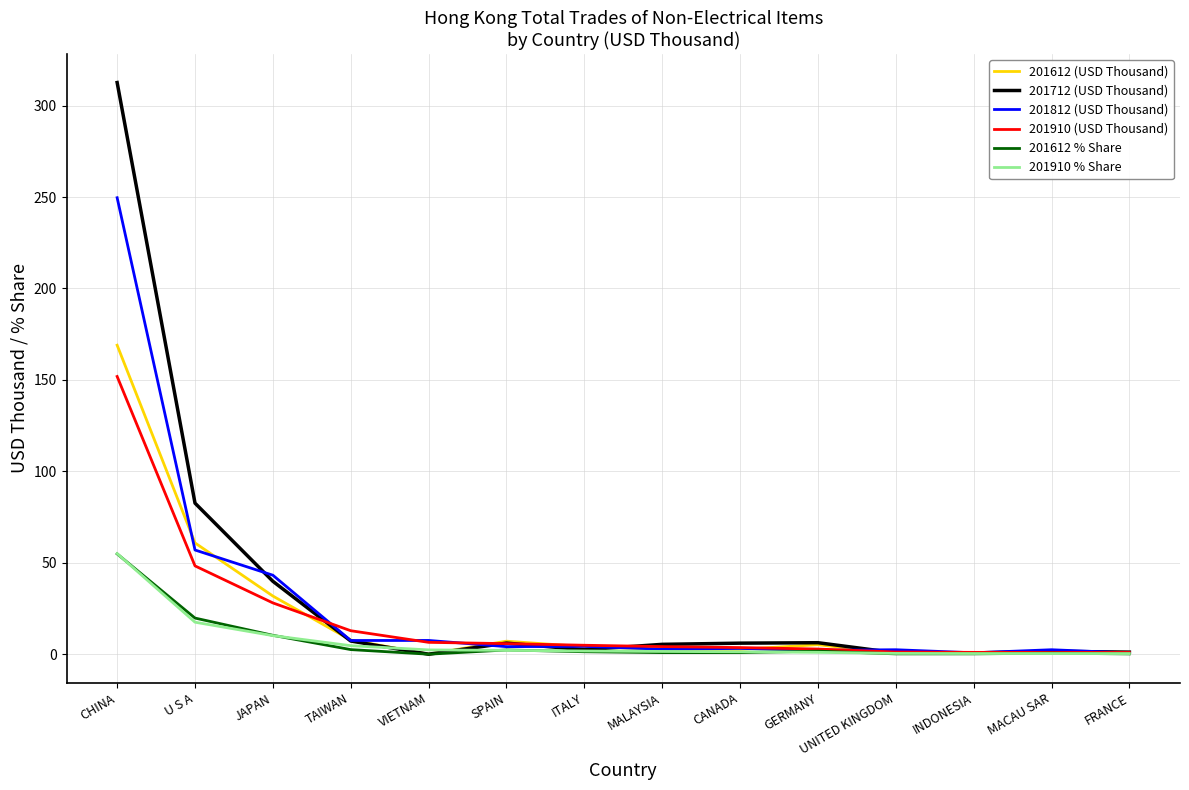

The value of 201910 (USD Thousand) at MALAYSIA is 4.2. True or false?

True